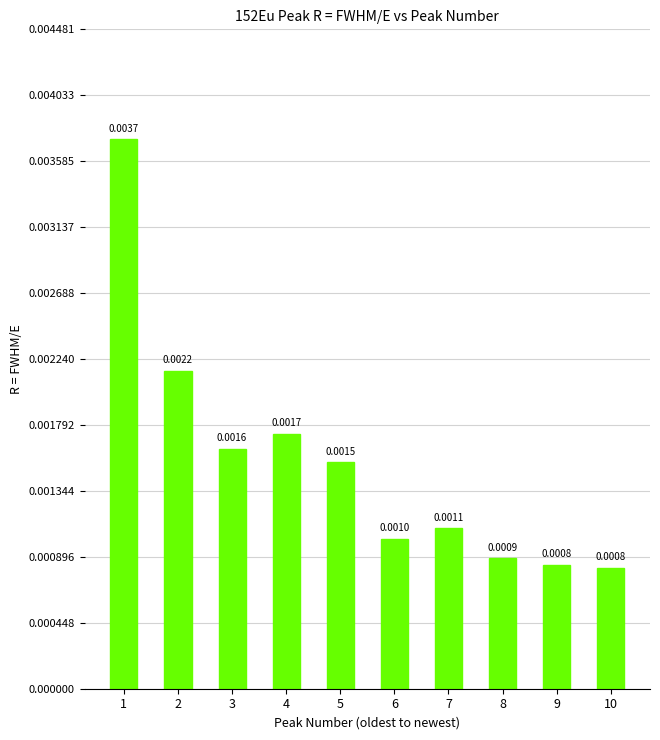

Which has a higher value, 10 or 7?

7